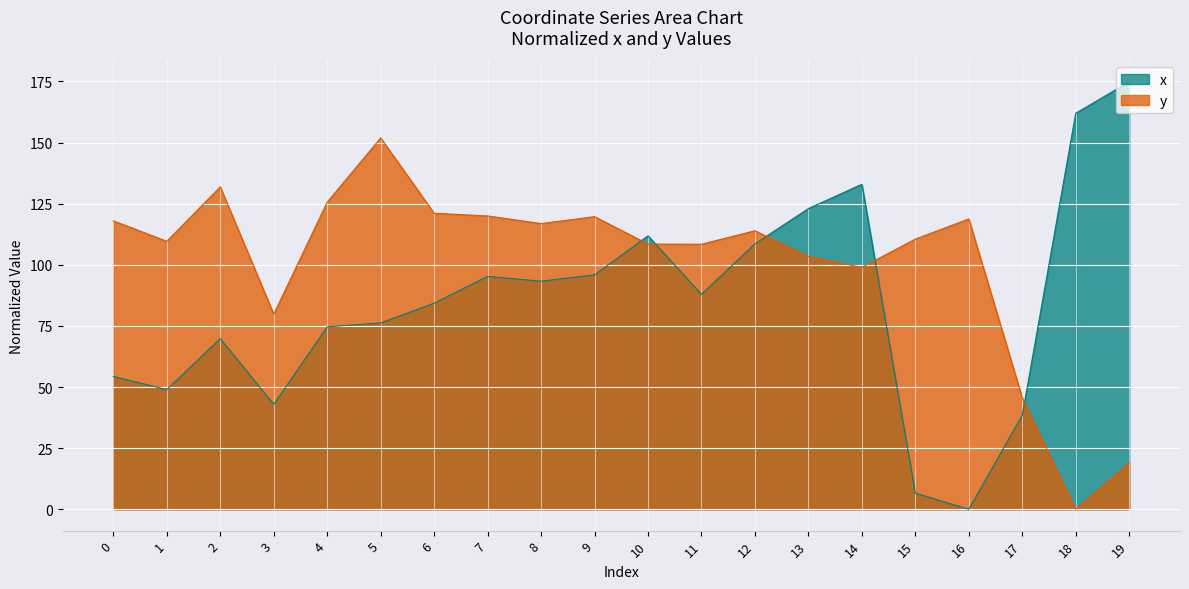

True or false: x has a value of 111.9 at 10.

True